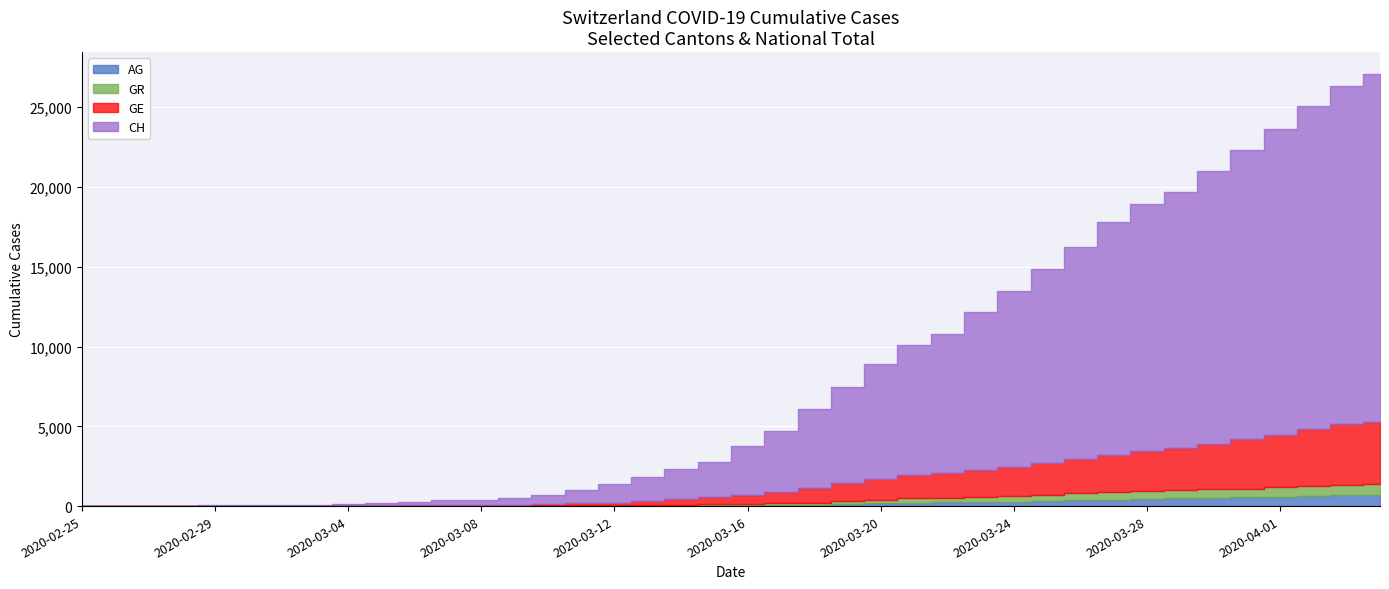

What are all the series names shown in the legend?

CH, GE, AG, GR